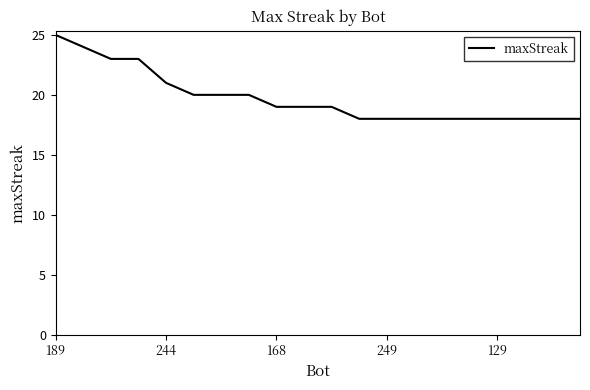

What is the difference between the maximum and minimum values?

7